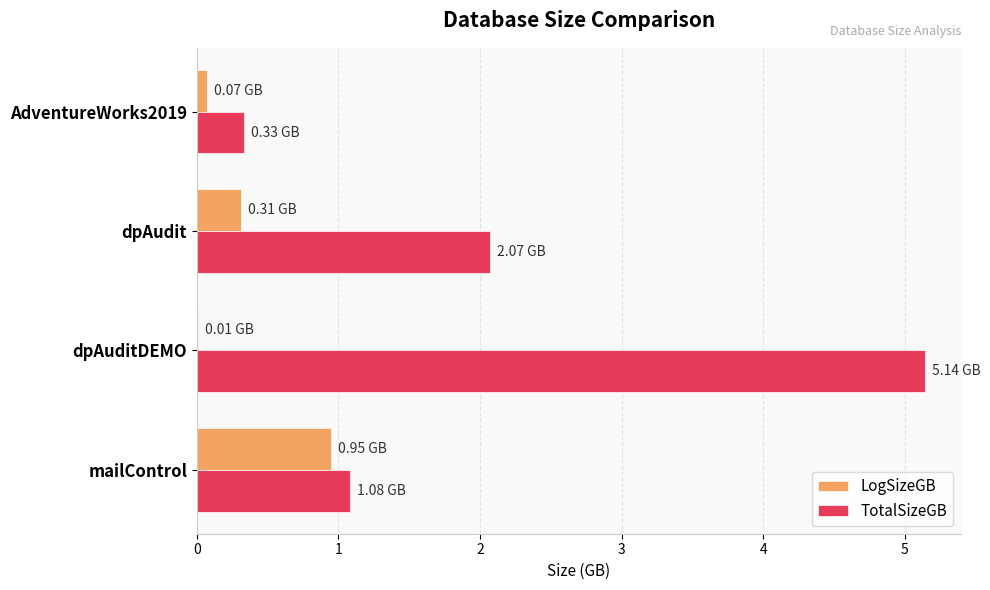

Is the value of LogSizeGB at AdventureWorks2019 greater than the value of TotalSizeGB at mailControl?

No